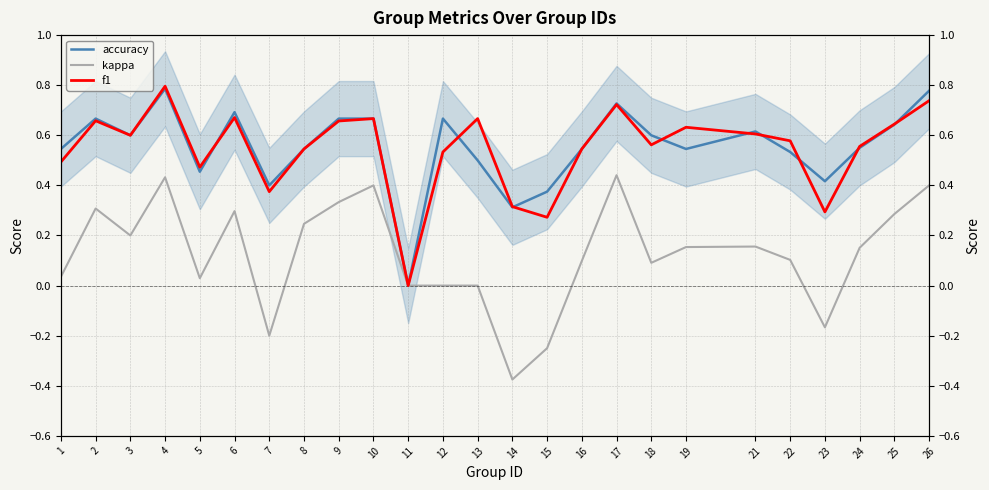

What is the difference between the second highest and second lowest values in the kappa series?

0.7